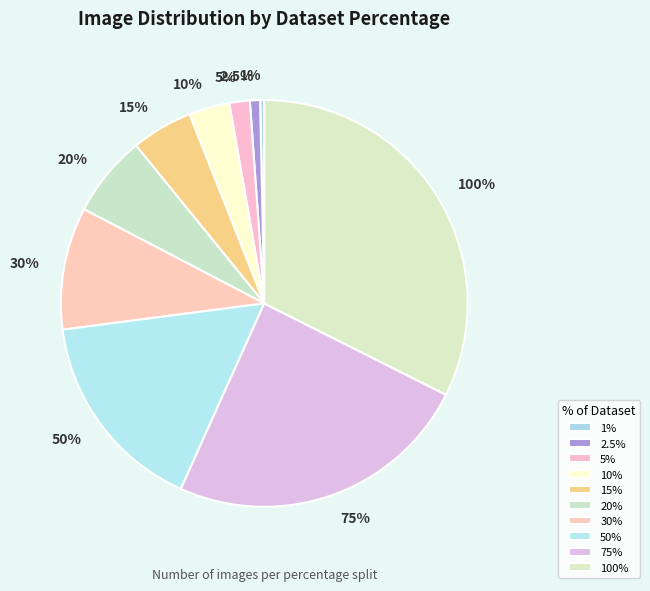

To the nearest percent, what is the difference between the 2.5% and 100% slice percentages?

32%